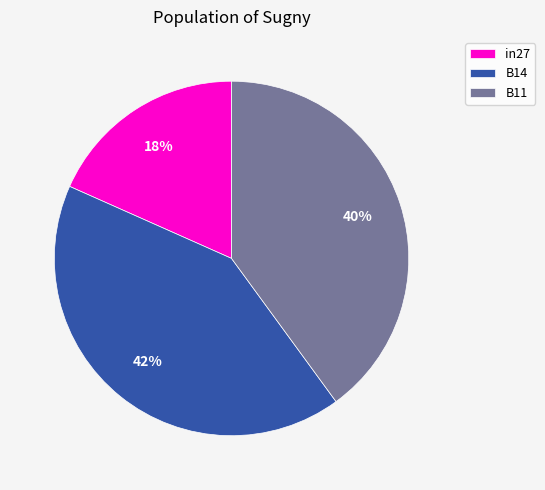

To the nearest percent, what is the average slice percentage?

33%